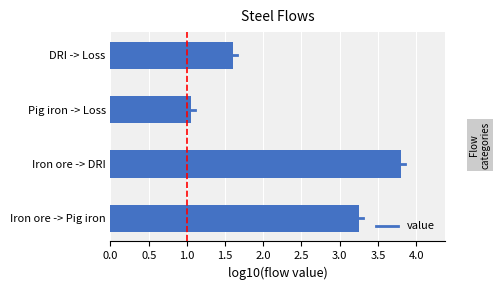

The chart shows a value of 1.0 at Iron ore -> Pig iron. True or false?

False